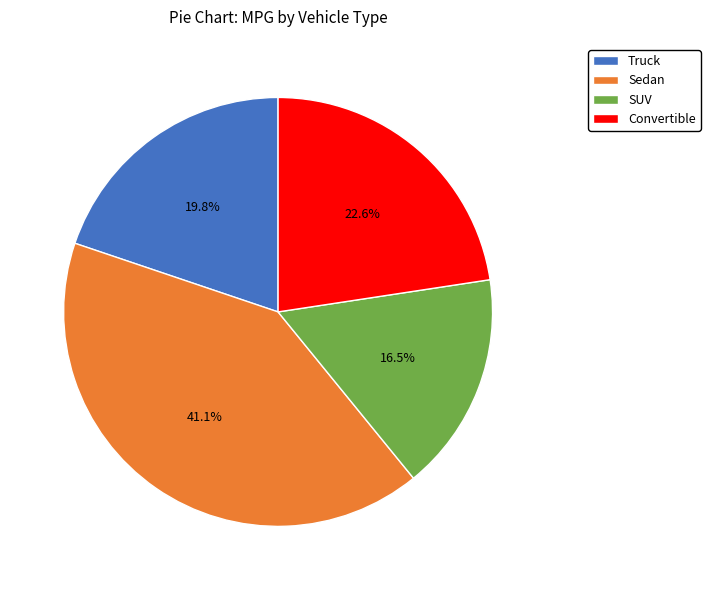

What percentage is the Sedan slice, to the nearest percent?

41%